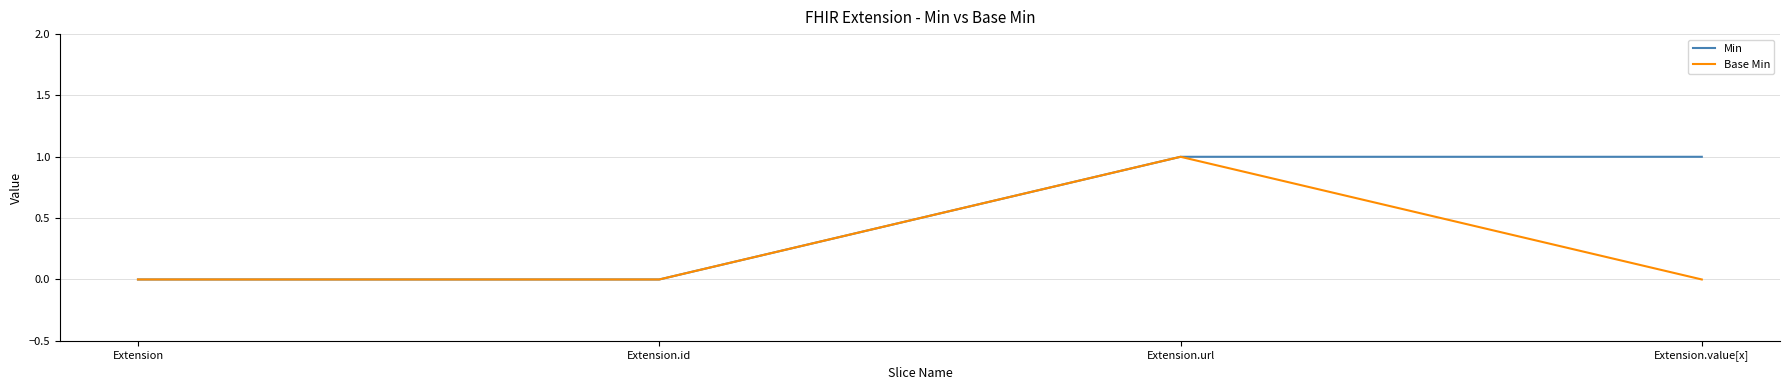

True or false: Base Min has a value of 0 at Extension.

True